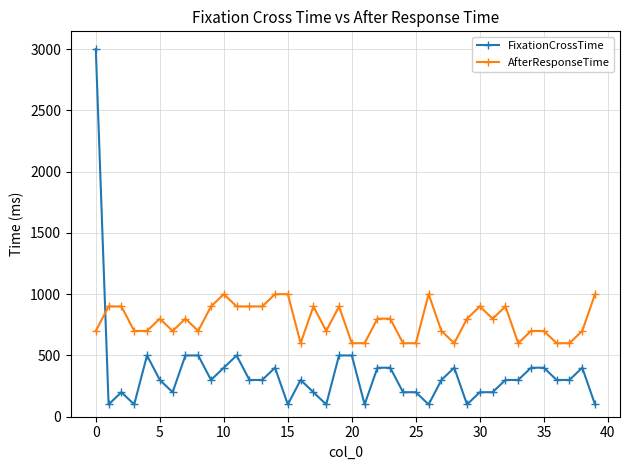

At how many categories does at least one series exceed 539?

40